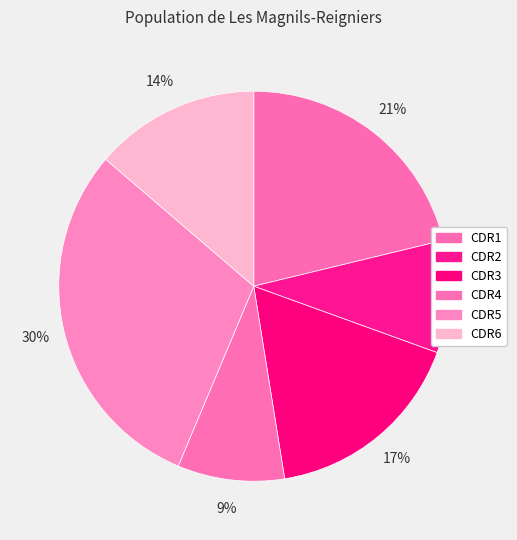

How many segments does this pie chart have?

6